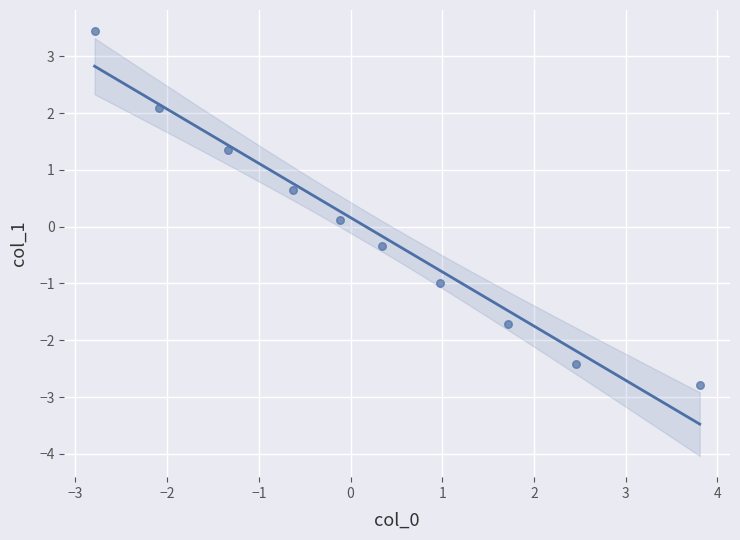

What is the range of Y values (max minus min)?

6.2